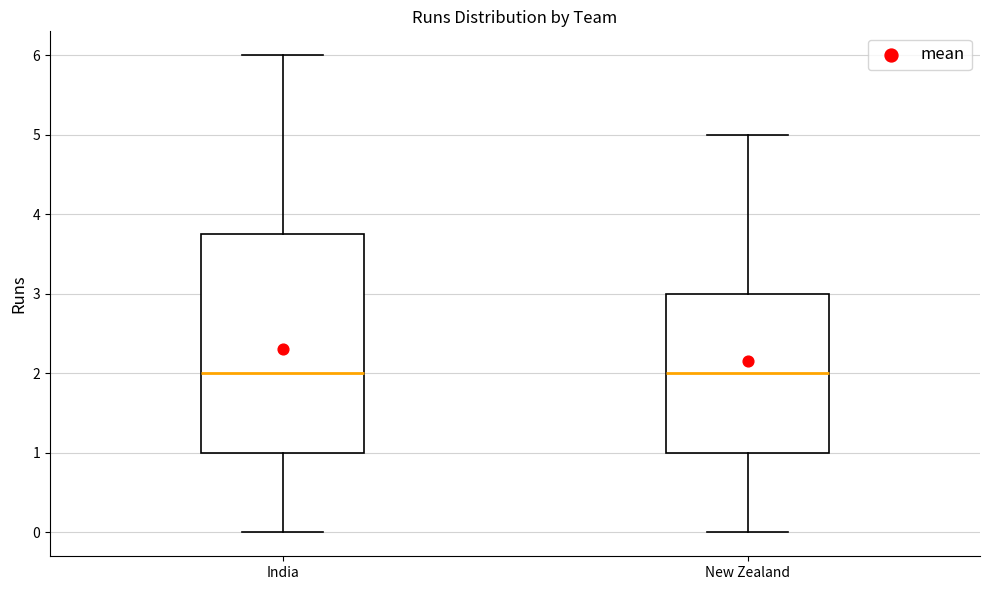

Reading left to right, read every box against the y-axis: the position of its median line, the range the box covers, and the ends of its whiskers. The values are not printed on the chart, so give them approximately, as read against the axis.

India: median 2.0, box 1.0 to 3.8, whiskers 0.0 to 6.0
New Zealand: median 2.0, box 1.0 to 3.0, whiskers 0.0 to 5.0